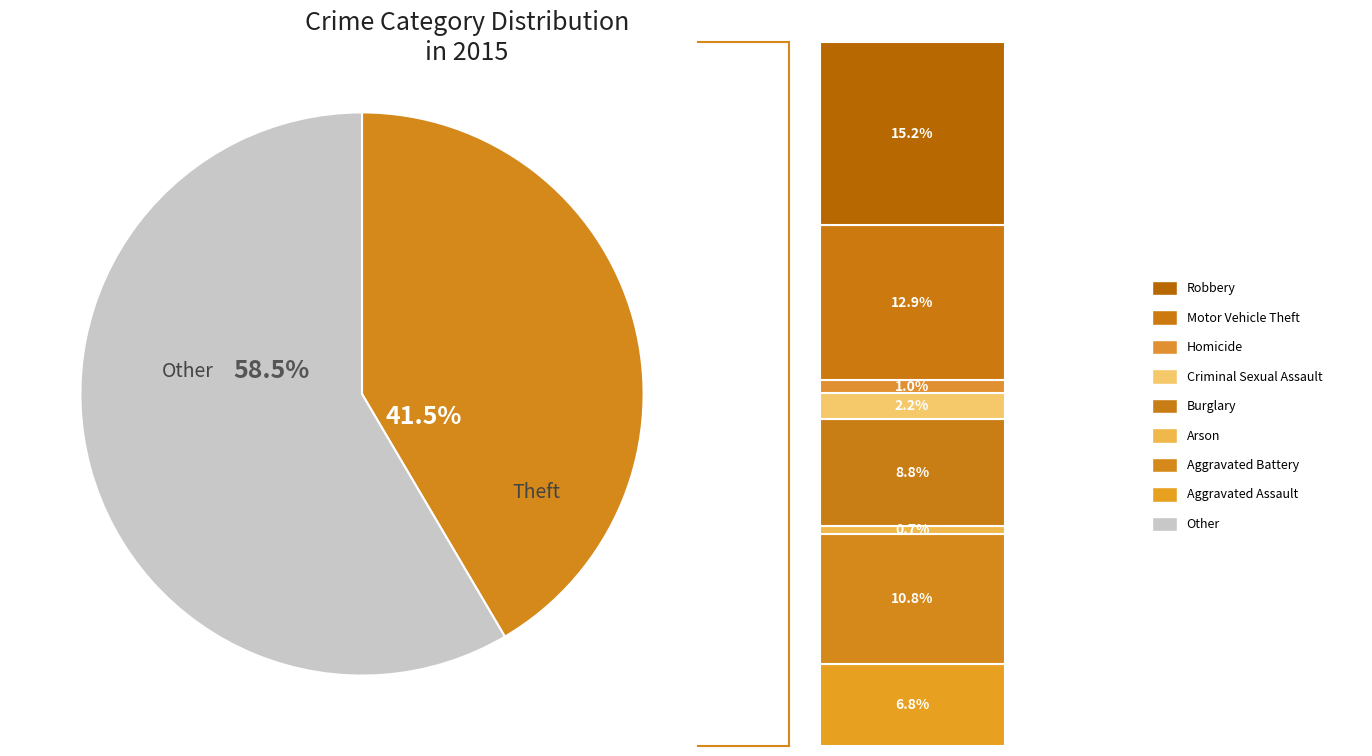

Is there a majority slice in this chart?

Yes